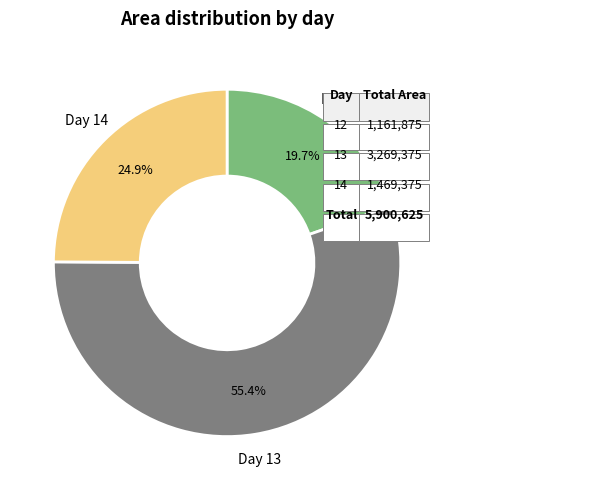

Rank the categories by value from lowest to highest.

Day 12, Day 14, Day 13